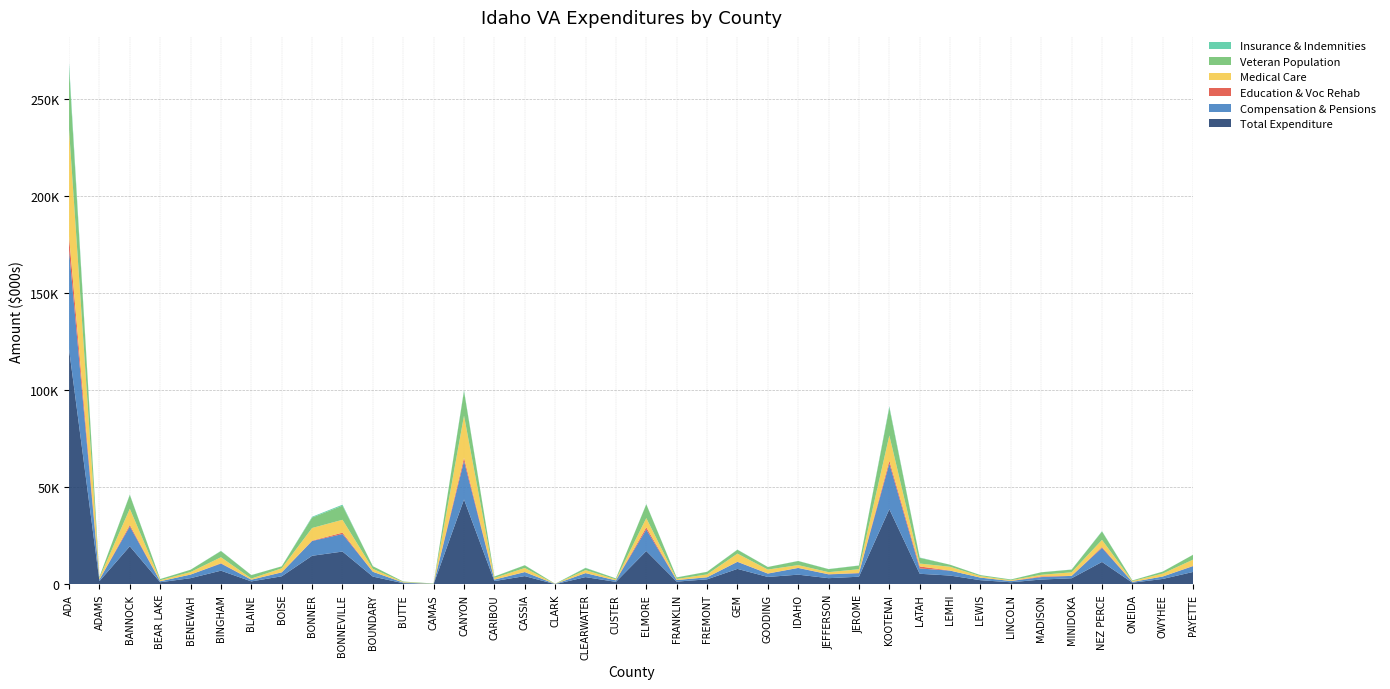

Reading right to left, extract all data points from this chart.

Total Expenditure: 6397.9	2796.3	847.3	11548.3	3129.4	2479.7	1078.7	2136.4	4530.0	5449.1	38711.0	3936.6	3181.9	4991.3	3819.0	7964.2	2579.2	1413.2	17162.5	1284.3	3733.0	117.7	4246.3	1689.3	43735.3	150.1	599.3	3997.6	16898.0	14720.8	4154.8	1517.1	7045.2	3181.3	1084.8	19609.3	1669.8	121129.5
Compensation & Pensions: 2990.7	1247.3	375.1	7230.8	1234.9	1256.8	636.2	1324.3	2543.4	2736.9	23545.2	1794.6	1951.3	3442.2	1711.6	3616.1	1053.9	790.4	11087.7	759.8	2039.1	70.5	2056.4	748.3	19821.7	87.5	322.4	2449.8	9026.7	7610.4	1992.5	876.9	3659.8	1847.9	514.7	10206.7	788.2	50984.2
Education & Voc Rehab: 141.9	1.8	37.3	473.4	39.1	353.6	24.3	2.9	35.9	1038.7	1454.3	132.5	95.3	69.0	83.9	97.0	33.3	23.2	1114.4	6.9	44.4	3.0	66.6	24.8	1684.6	6.2	21.1	38.3	713.2	205.3	82.7	28.5	203.9	19.7	9.9	815.8	12.6	7078.1
Medical Care: 3230.9	1512.9	411.4	3652.7	1791.5	830.5	391.9	770.9	1945.3	1493.7	13015.8	1936.9	1056.5	1409.9	2002.5	4149.3	1452.8	560.8	4788.7	511.3	1521.4	44.1	2062.9	860.9	21697.3	54.3	252.7	1491.2	6635.5	6495.6	2045.5	559.9	3063.7	1294.3	518.2	8336.1	854.5	55171.1
Veteran Population: 2485.6	1004.8	330.8	4316.0	1385.3	1280.5	377.5	497.1	1055.9	2936.3	14305.4	1862.8	1527.6	2085.8	1323.2	1991.4	1323.7	763.2	7033.5	508.4	1064.2	67.8	1369.9	676.5	12568.6	150.8	243.3	1357.5	7253.0	5385.4	993.4	1761.9	3169.8	1173.3	582.3	7048.8	530.7	31817.7
Insurance & Indemnities: 34.5	34.3	23.5	191.4	64.0	38.8	26.3	38.2	5.3	179.7	695.8	72.6	78.9	70.2	21.0	101.8	39.2	38.8	171.7	6.4	128.2	0.1	60.4	55.4	531.6	2.1	3.1	18.3	522.5	409.6	34.0	51.8	117.8	19.4	42.0	250.7	14.6	2483.2